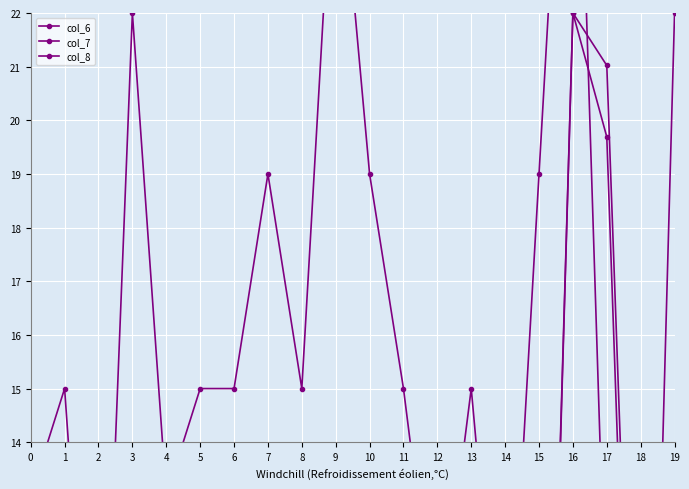

Where is col_6 nearest to the value 11?

4